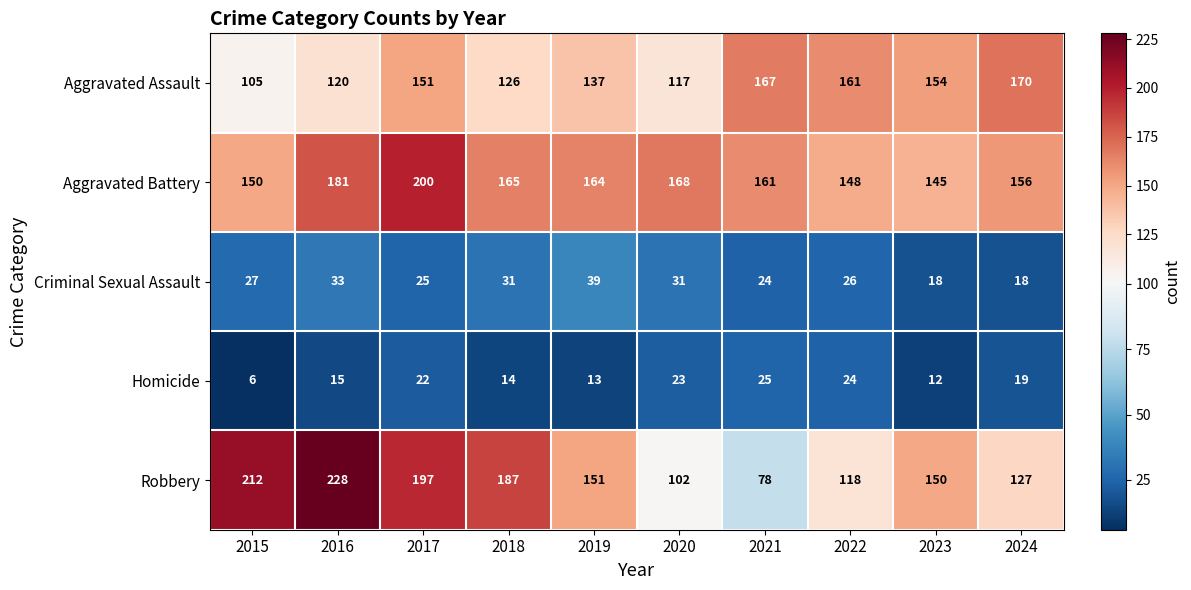

What is the difference between the highest and lowest values at 2023?

142